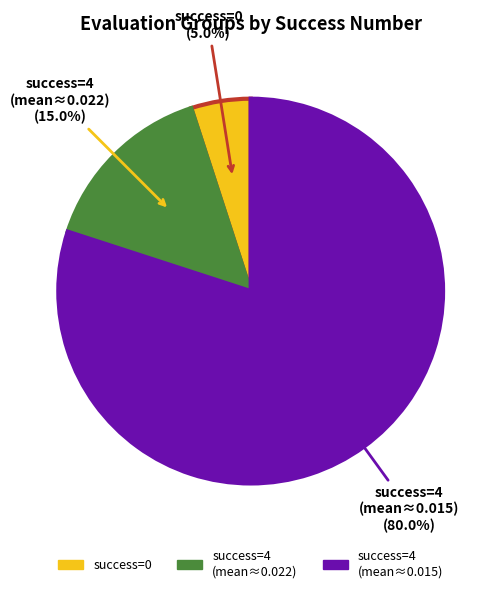

Is there any slice that represents more than half of the pie?

Yes